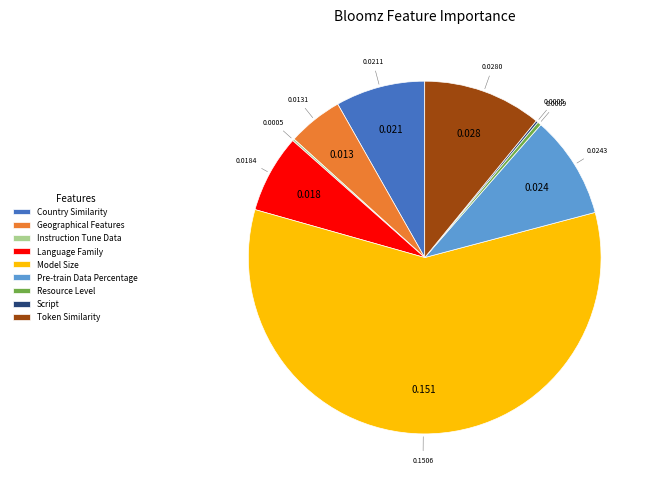

Is it true that Pre-train Data Percentage is 9% of the pie?

True